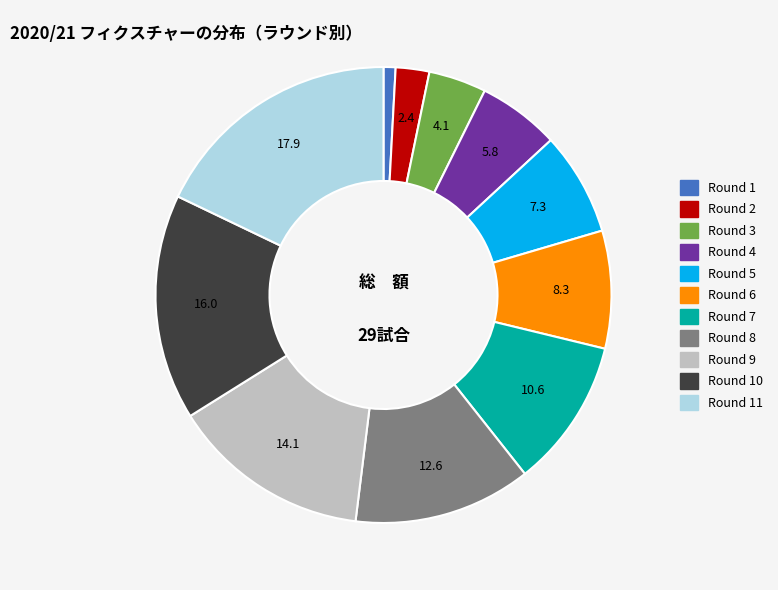

Does any single category account for the majority?

No